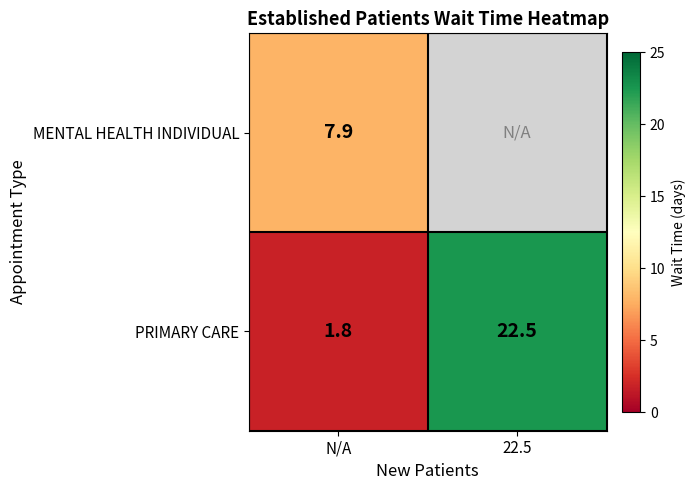

Rank the series at N/A from highest to lowest value.

MENTAL HEALTH INDIVIDUAL, PRIMARY CARE